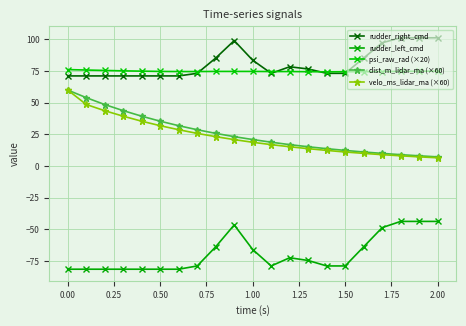

Which series has the largest range (max minus min)?

velo_ms_lidar_ma (×60)